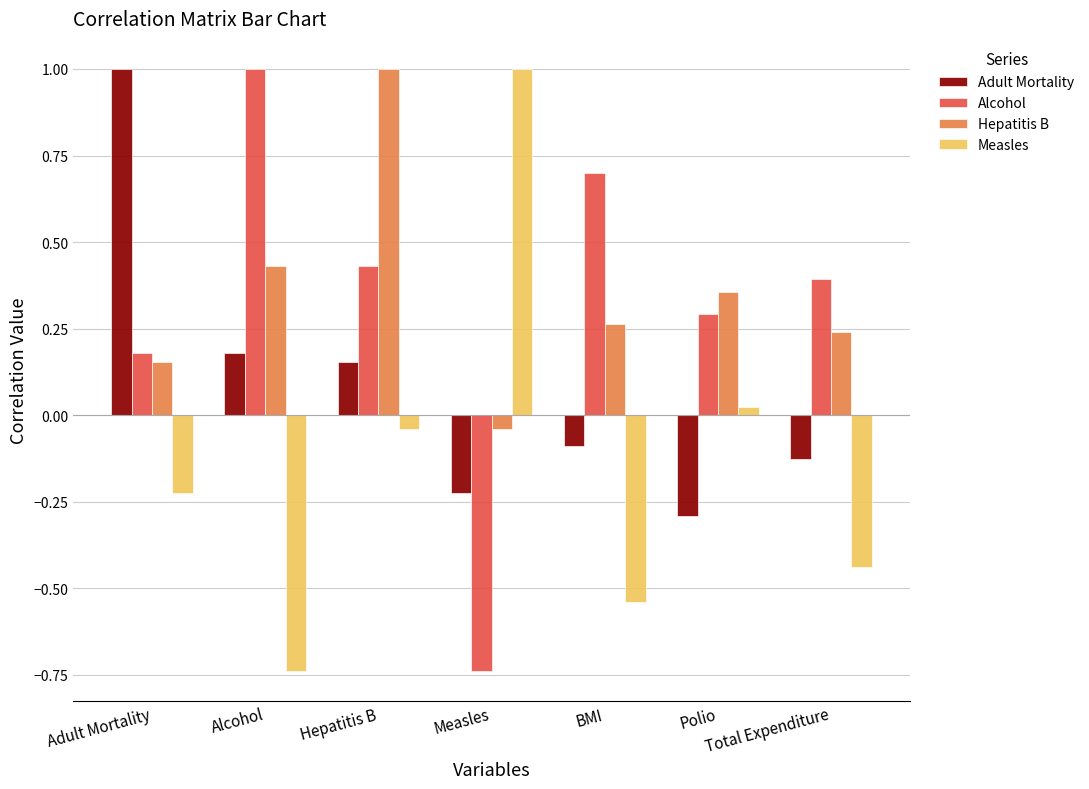

What position from the left is BMI?

5